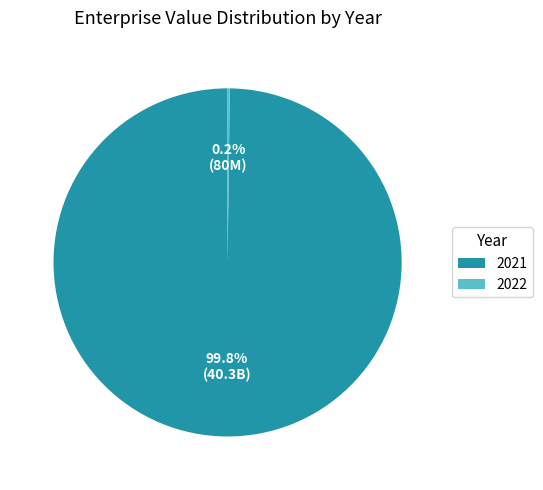

How much of the chart is everything except 2021?

0.2%